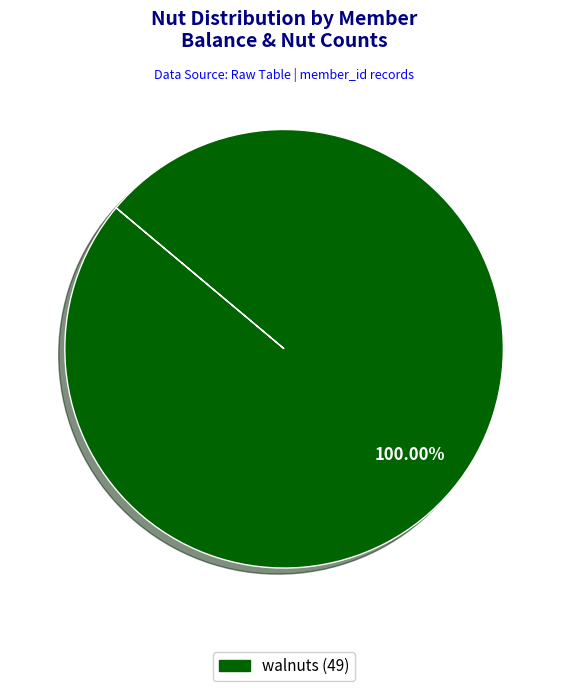

Does any single category account for the majority?

Yes